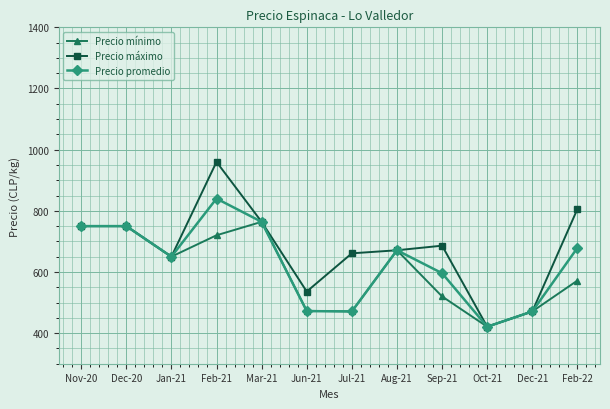

At which label does Precio máximo reach its peak?

Feb-21